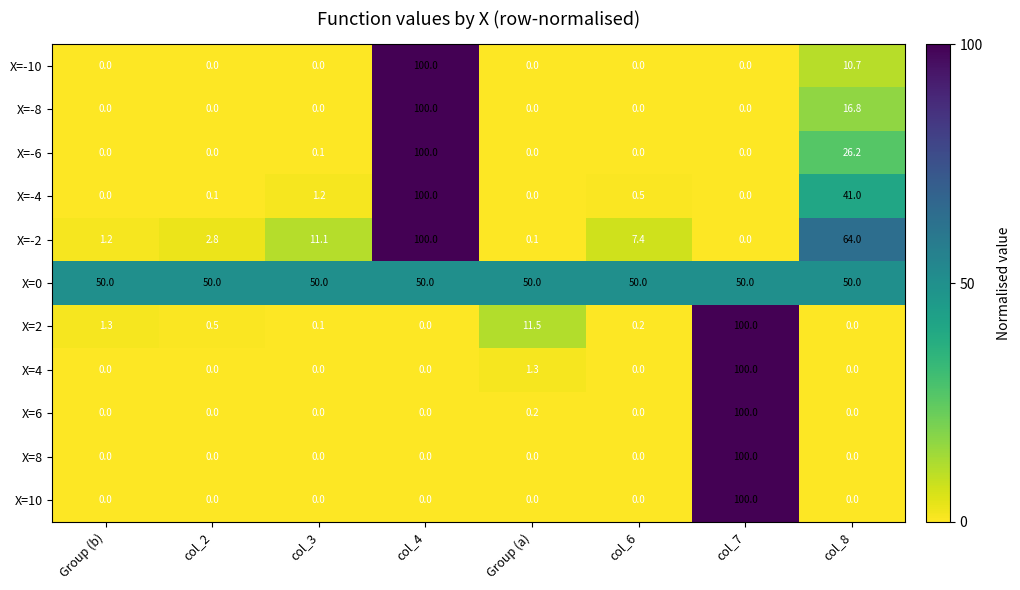

Is it true that X=4 equals 0.0 at col_4?

True